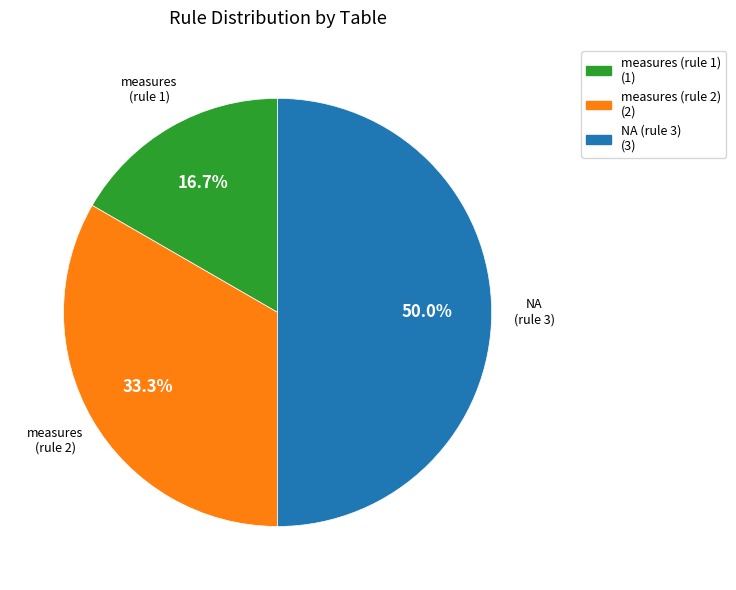

Rank the categories by value from lowest to highest.

measures (rule 1) (1), measures (rule 2) (2), NA (rule 3) (3)